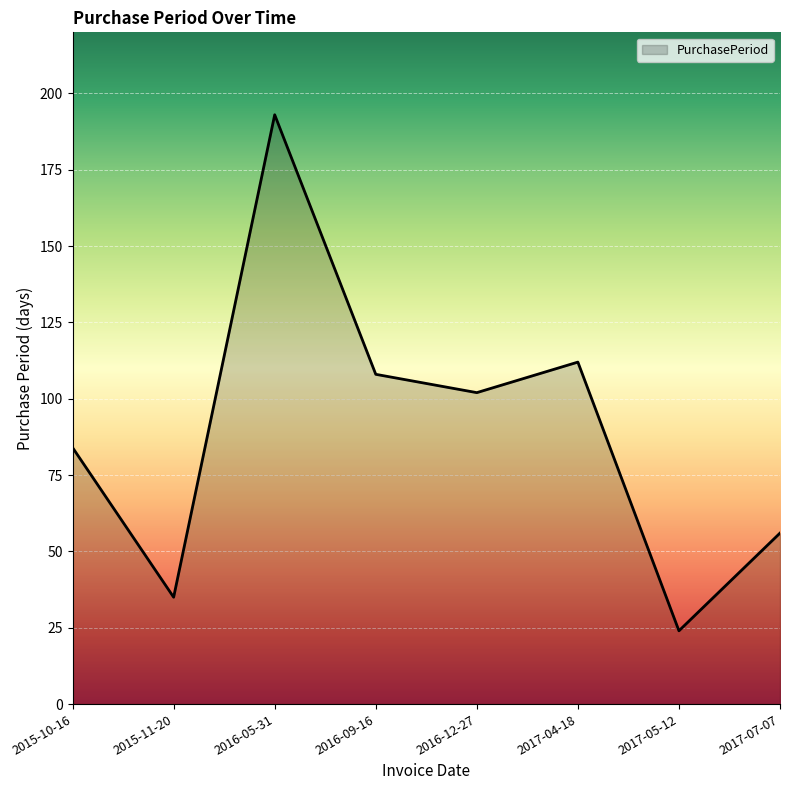

How many values are below 102?

4